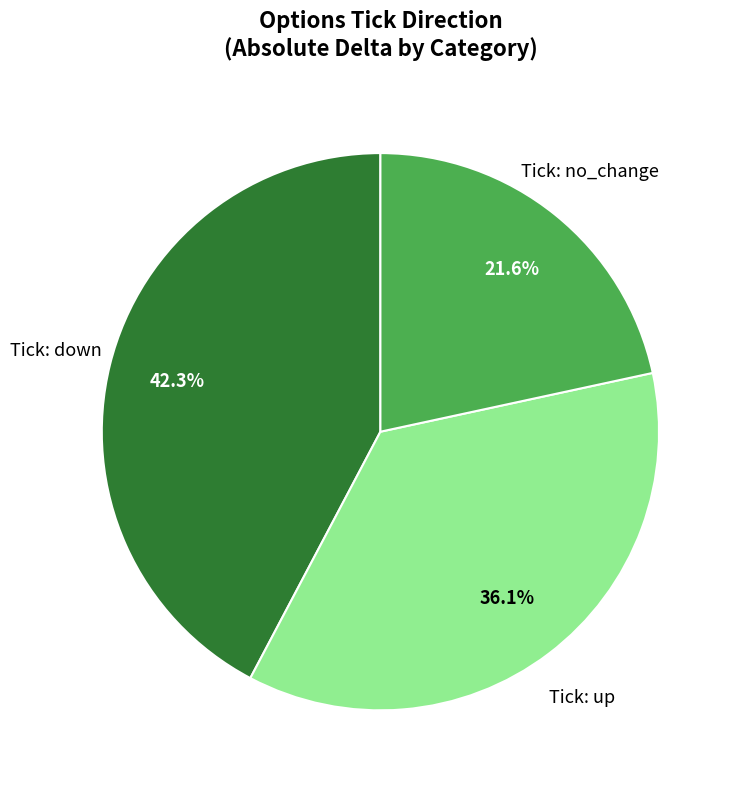

Is there a majority slice in this chart?

No